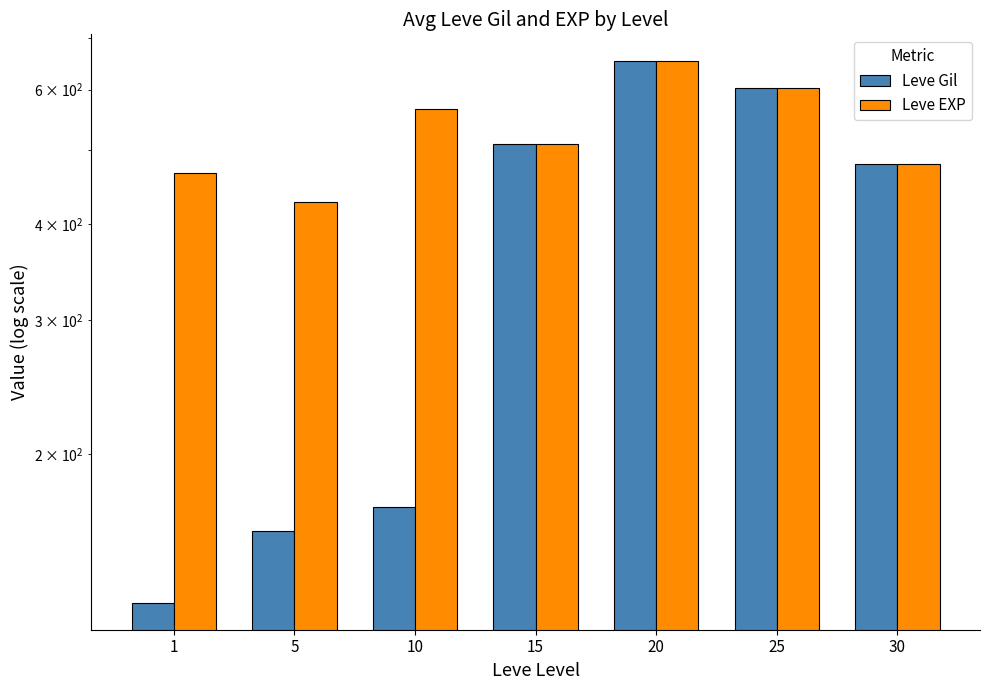

Where does the Leve EXP series first go above 510?

10